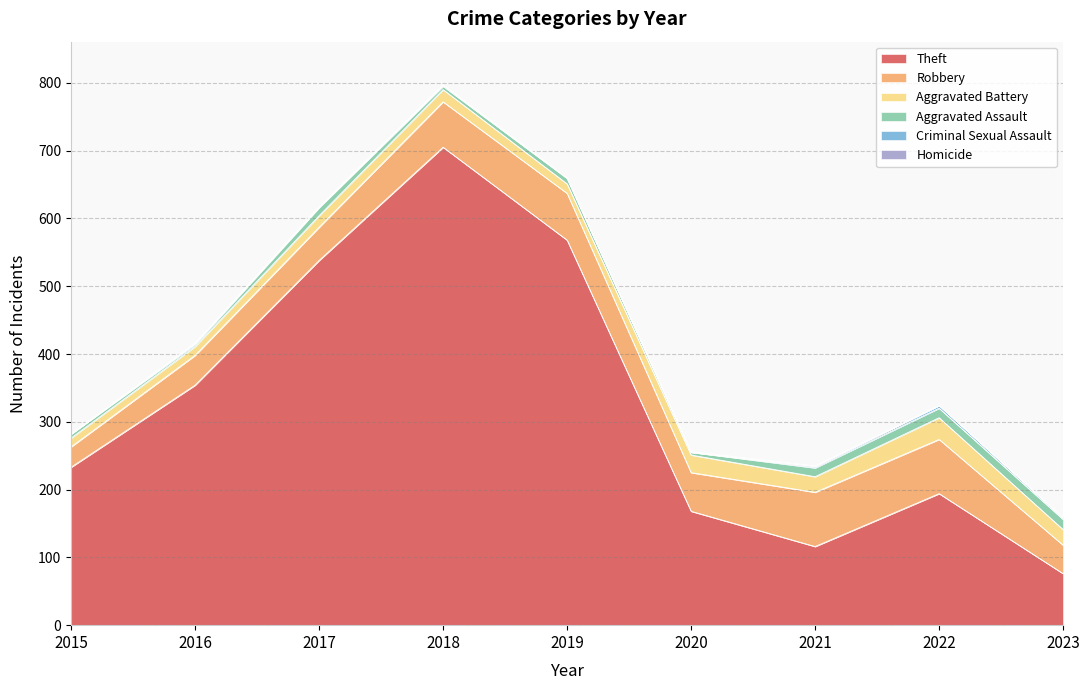

What is the sum of all Criminal Sexual Assault values?

14